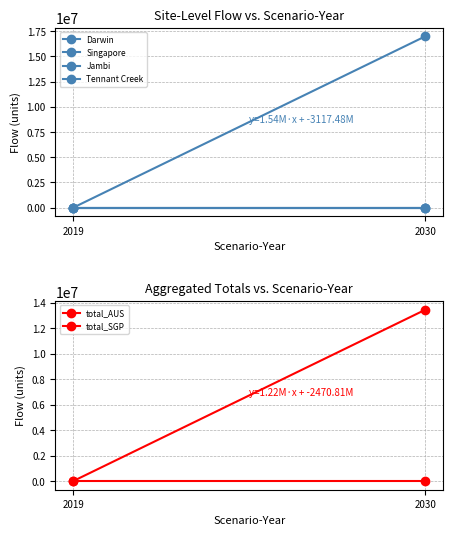

How many distinct data groups are displayed?

6